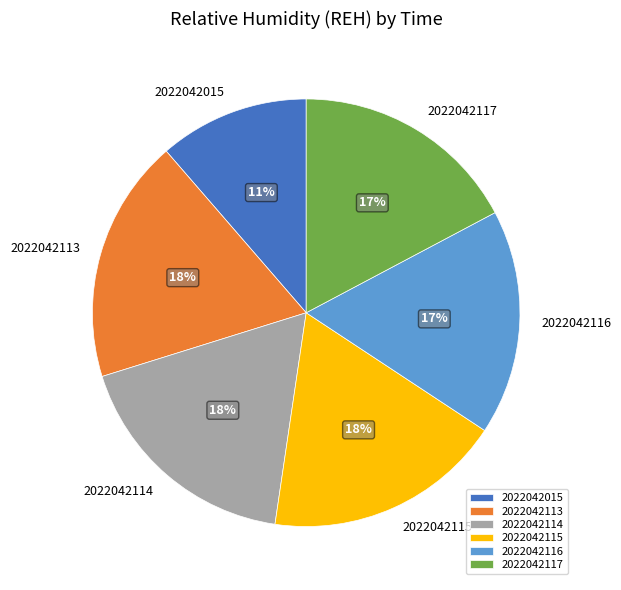

What is the ratio of the value at 2022042117 to the value at 2022042015?

1.5